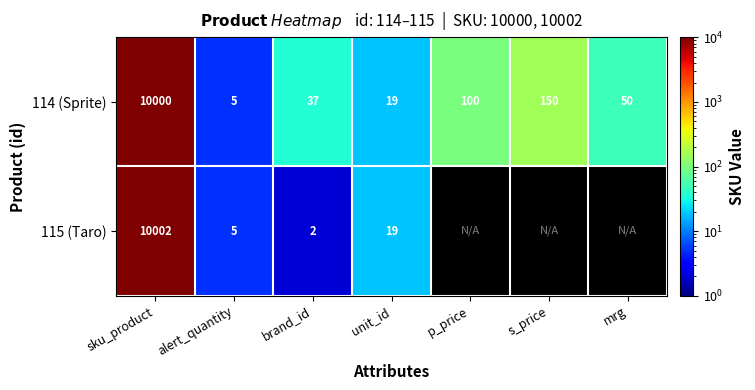

Where is 114 (Sprite) nearest to the value 5002?

s_price